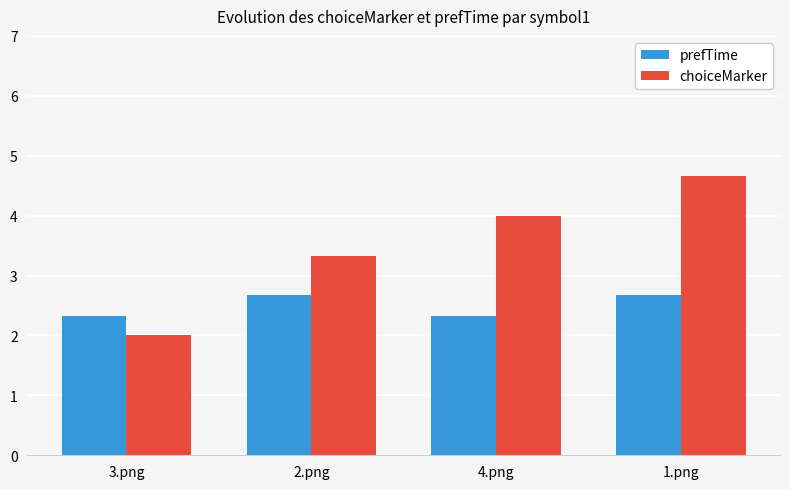

What is the sum of the prefTime values at 3.png and 1.png?

5.0